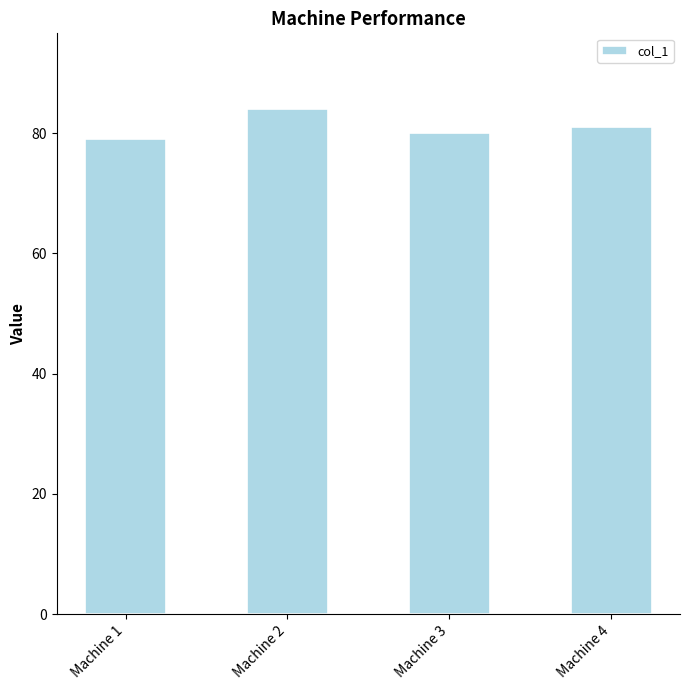

What is the sum of all values?

324